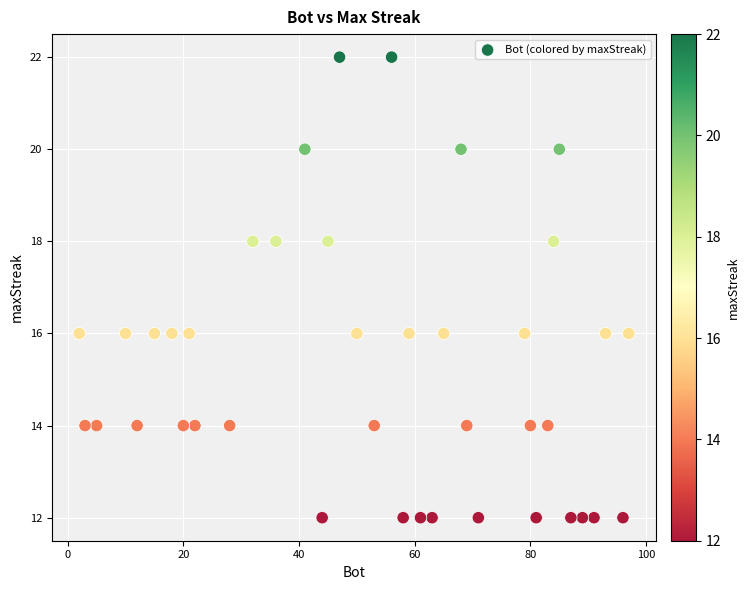

What is the range of X values (max minus min)?

95